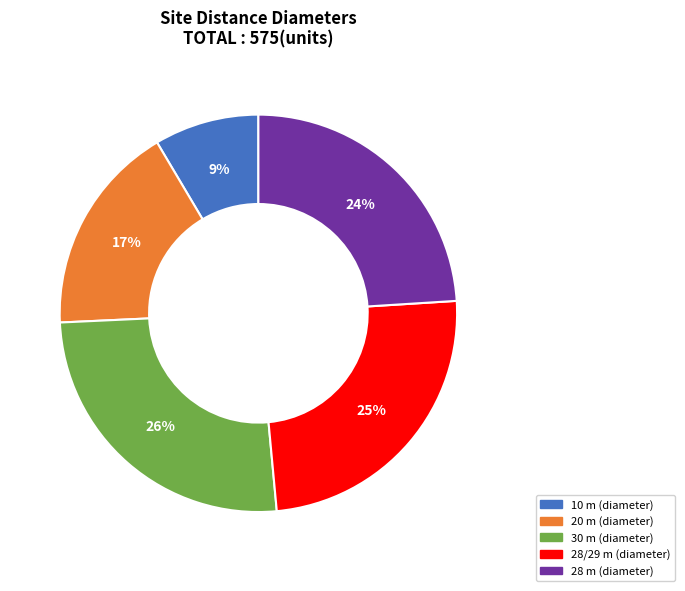

Does 28/29 m (diameter) account for over 50% of the chart?

No